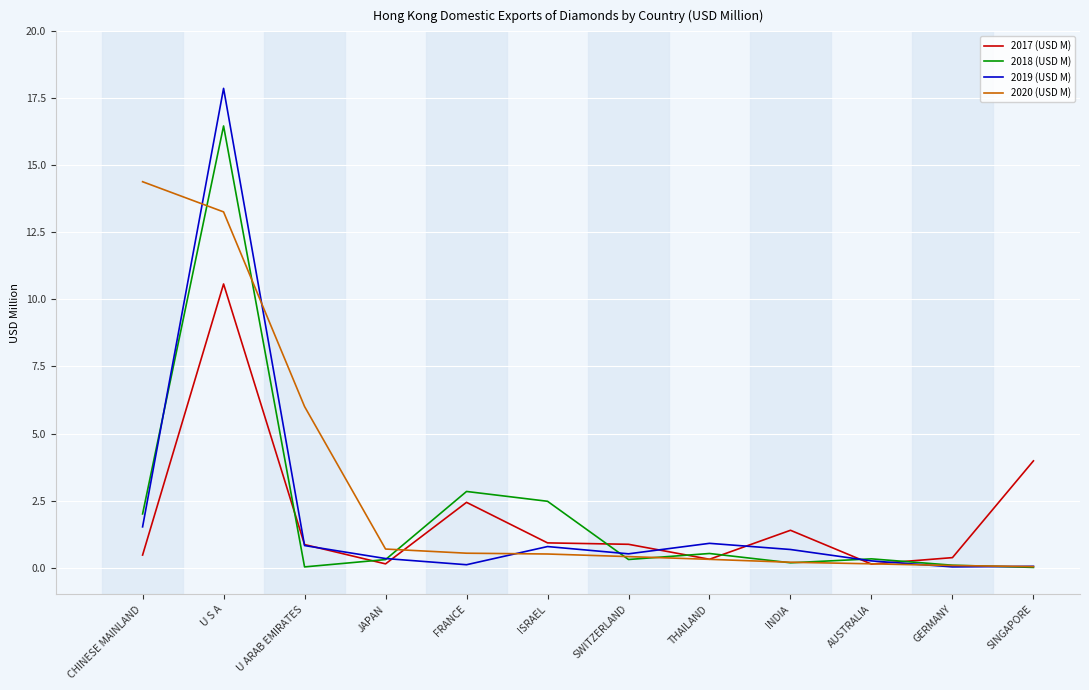

What are all the series names shown in the legend?

2017 (USD M), 2018 (USD M), 2019 (USD M), 2020 (USD M)